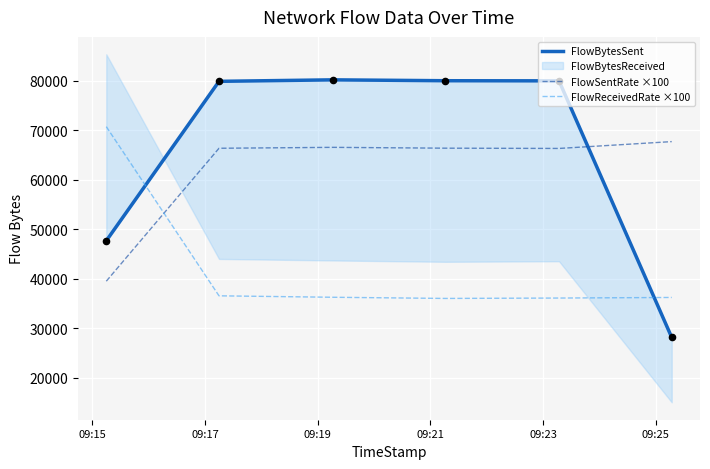

Which series contains the highest Y value?

FlowBytesSent